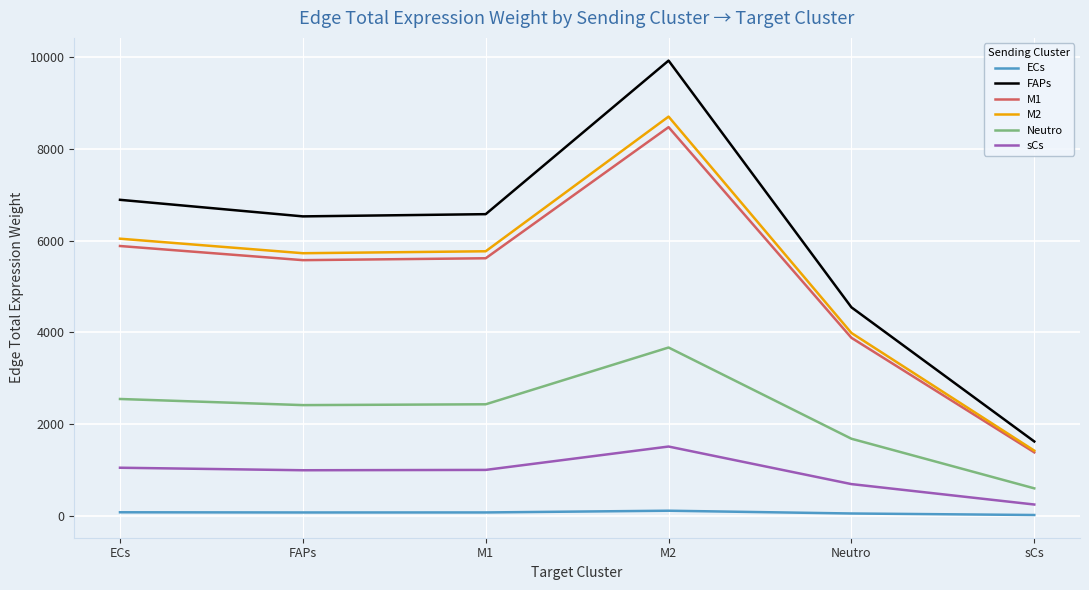

Where is the first local maximum for FAPs?

M2